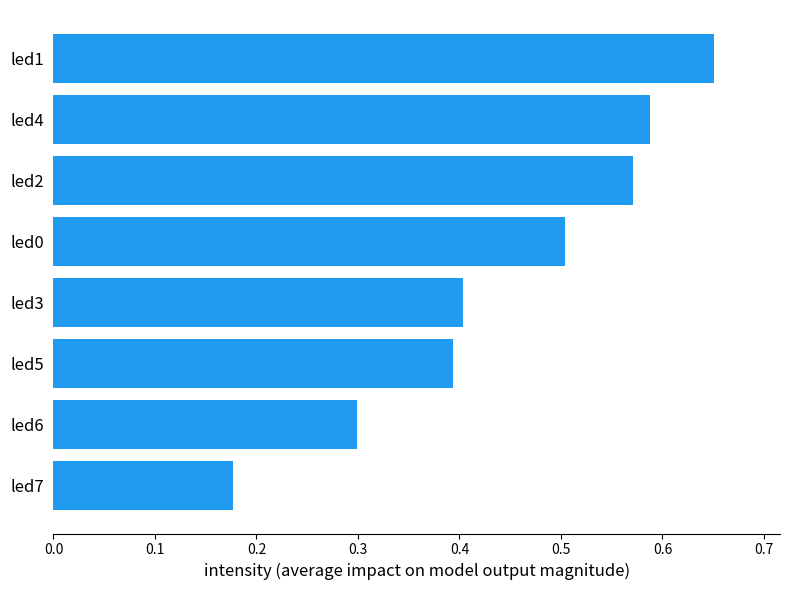

Rank the categories by value from lowest to highest.

led7, led6, led5, led3, led0, led2, led4, led1